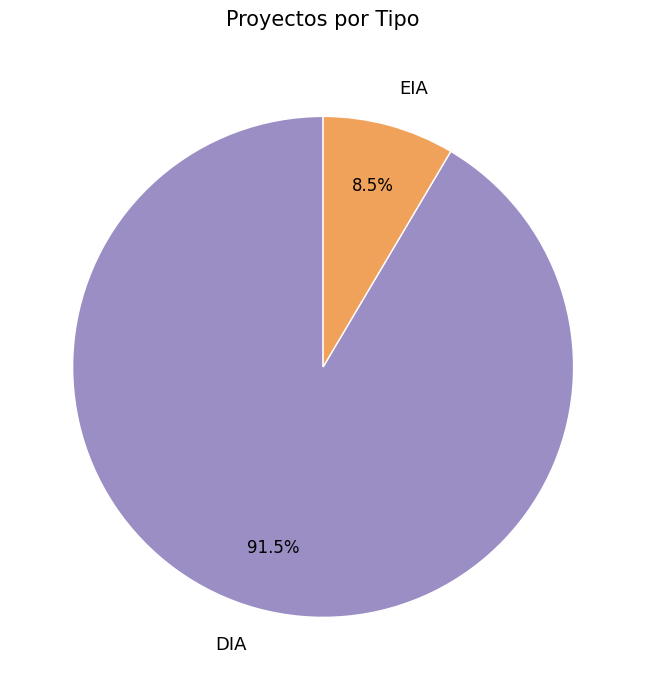

Which category has the biggest portion of the pie?

DIA